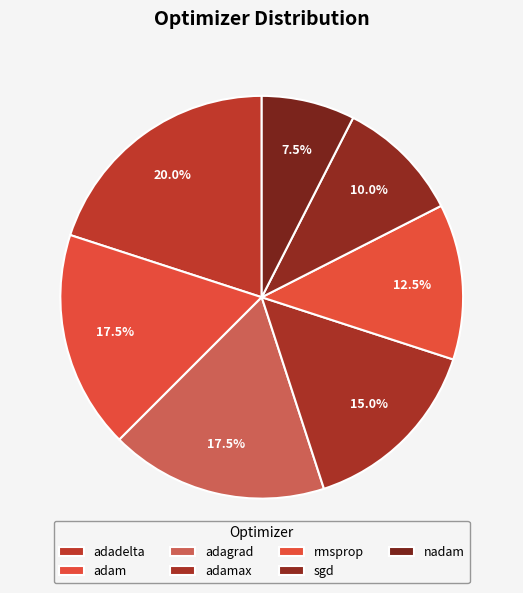

To the nearest percent, what percentage of the pie is adamax?

15%